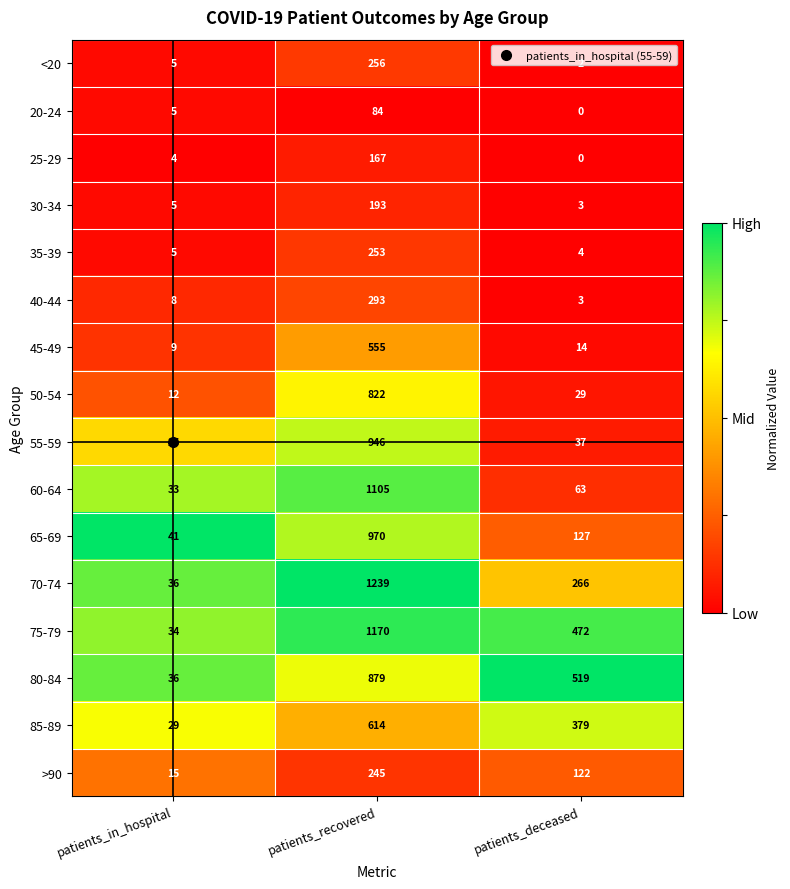

At how many categories does at least one series exceed 0?

3